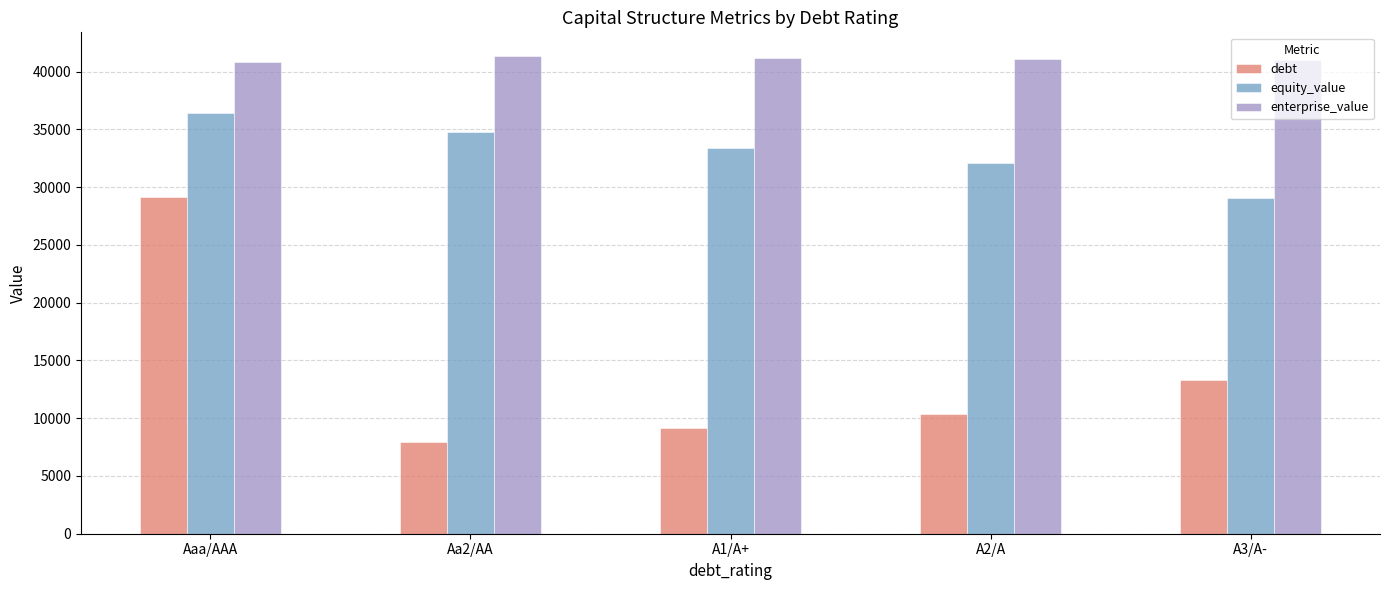

What value does the enterprise_value series have at A3/A-?

40961.9